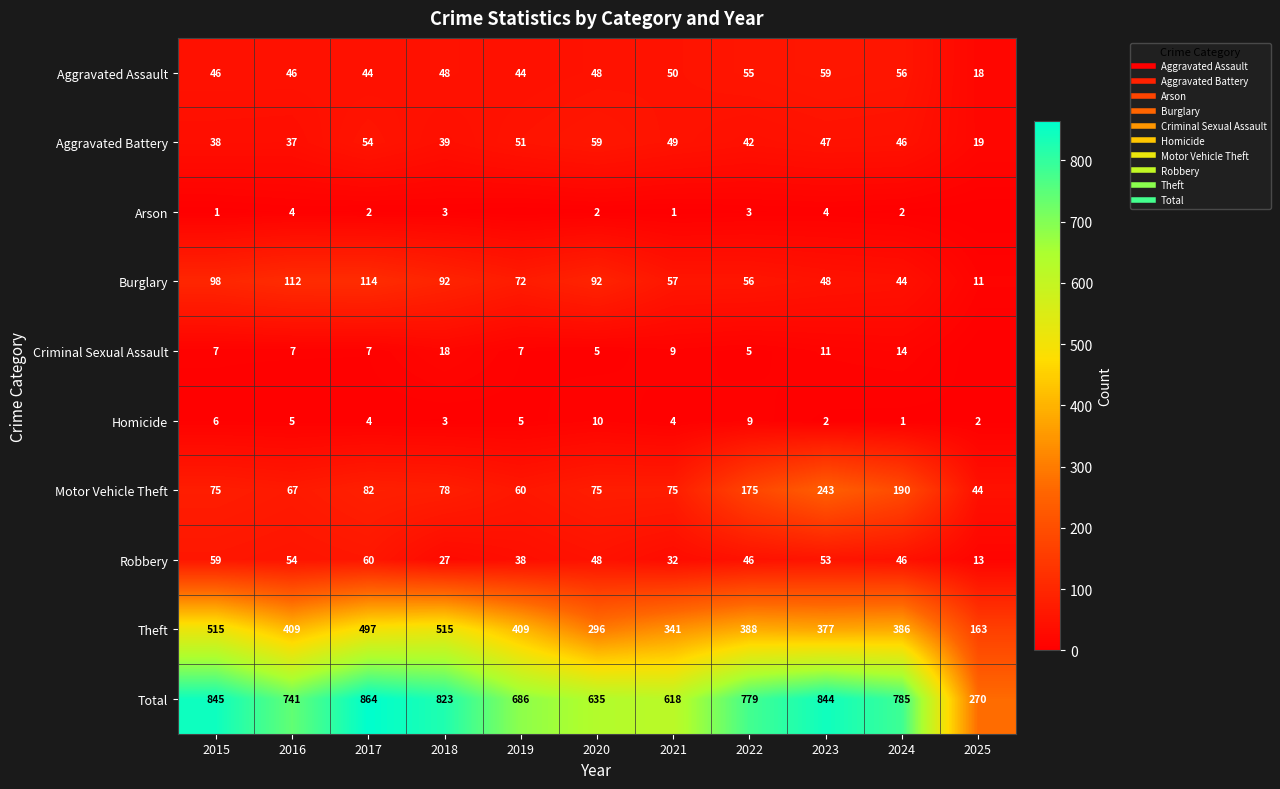

The Homicide series shows 9 at 2019. True or false?

False